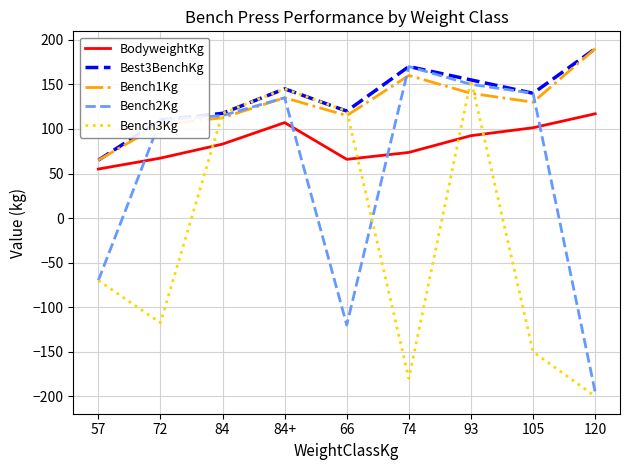

The value of Best3BenchKg at 93 is 94.9. True or false?

False